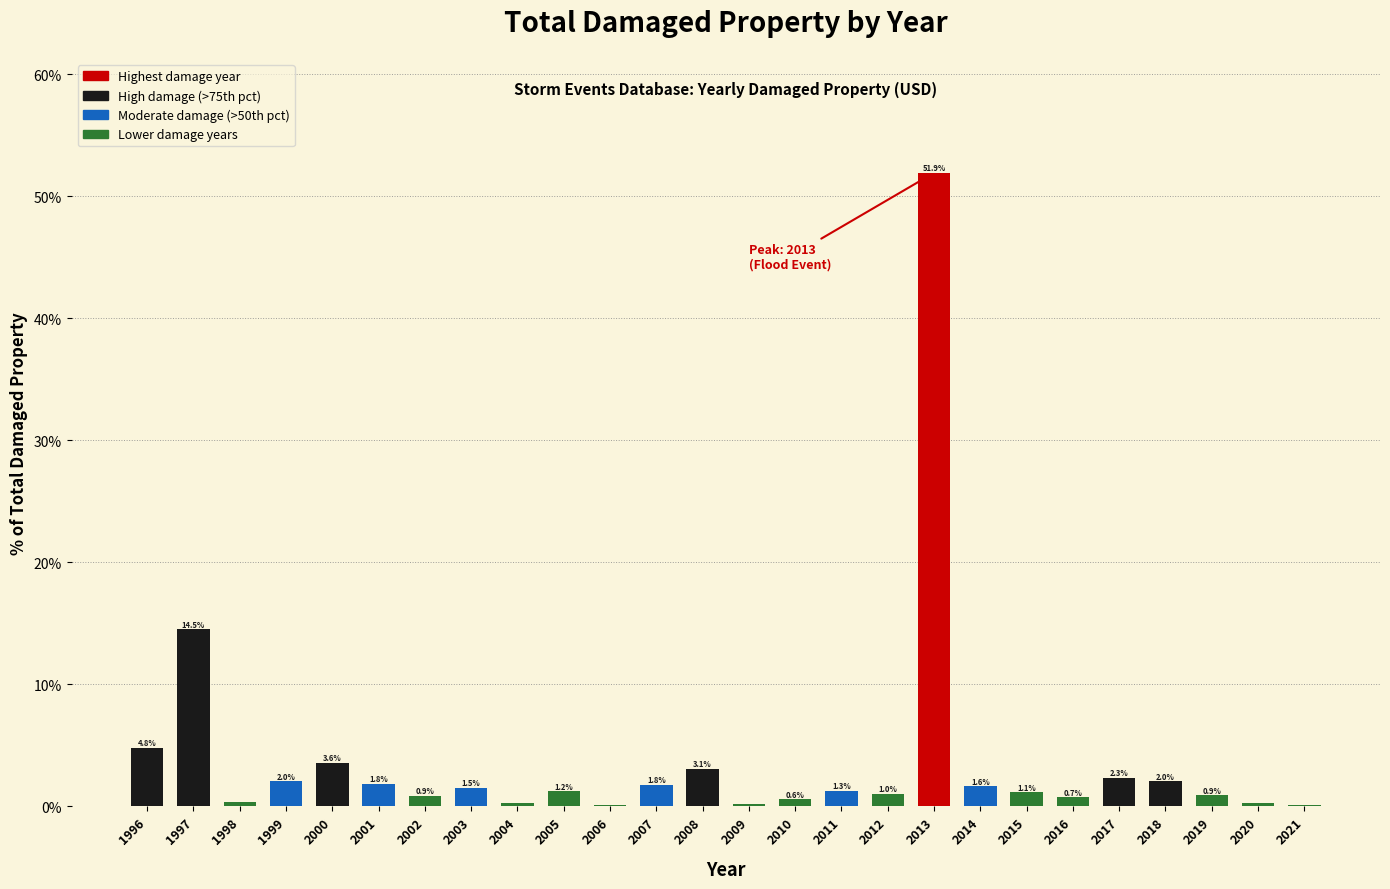

Which label corresponds to the largest value in the chart?

2013